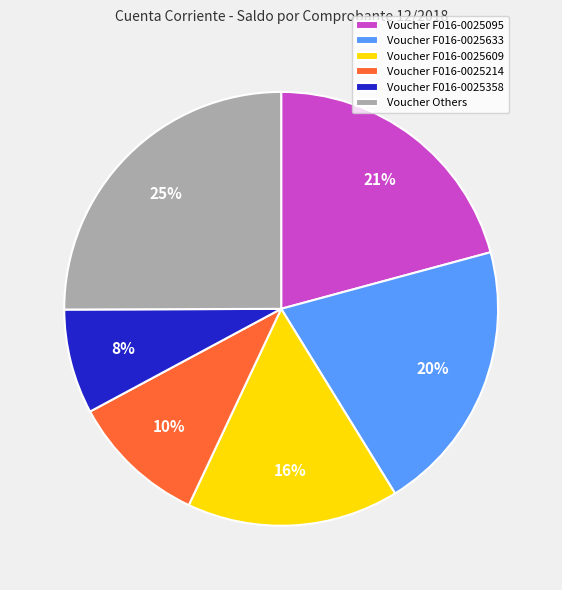

Count the number of slices in the pie.

6